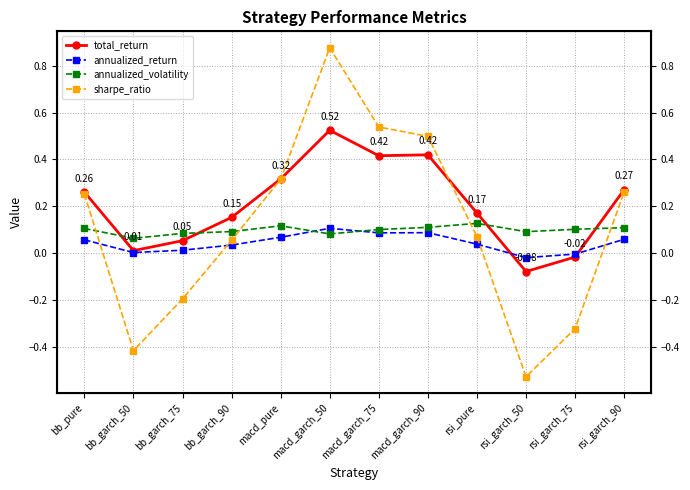

Rank the series by their maximum value, from lowest to highest.

annualized_return, annualized_volatility, total_return, sharpe_ratio